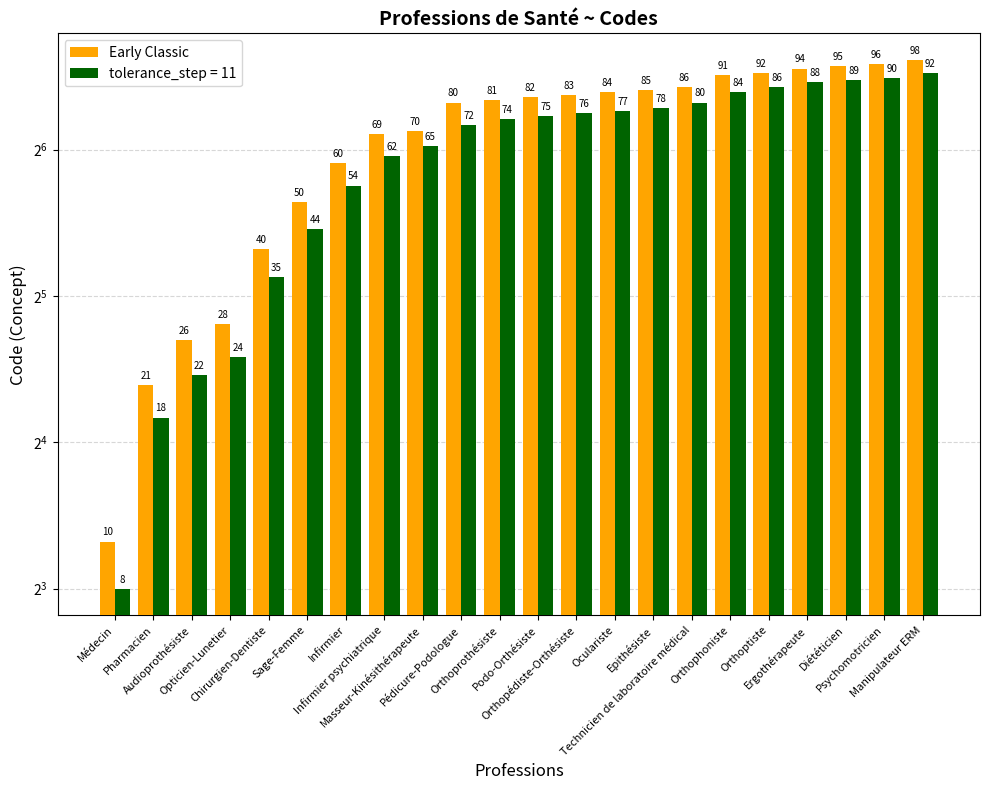

True or false: the data shows 169 at Manipulateur ERM.

False